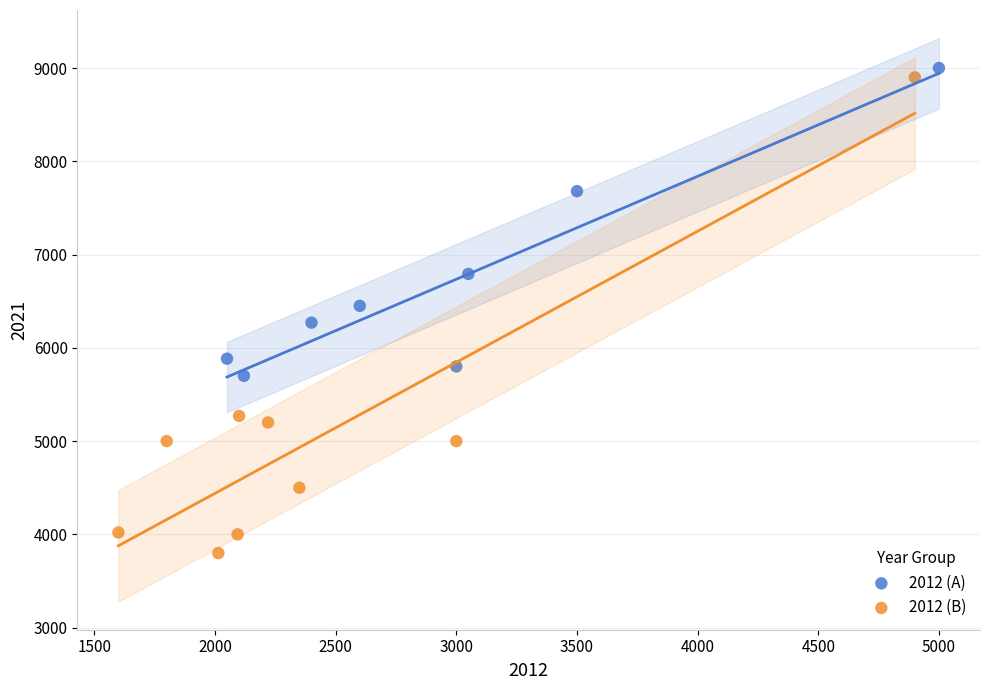

Which series contains the highest Y value?

2012 (A)